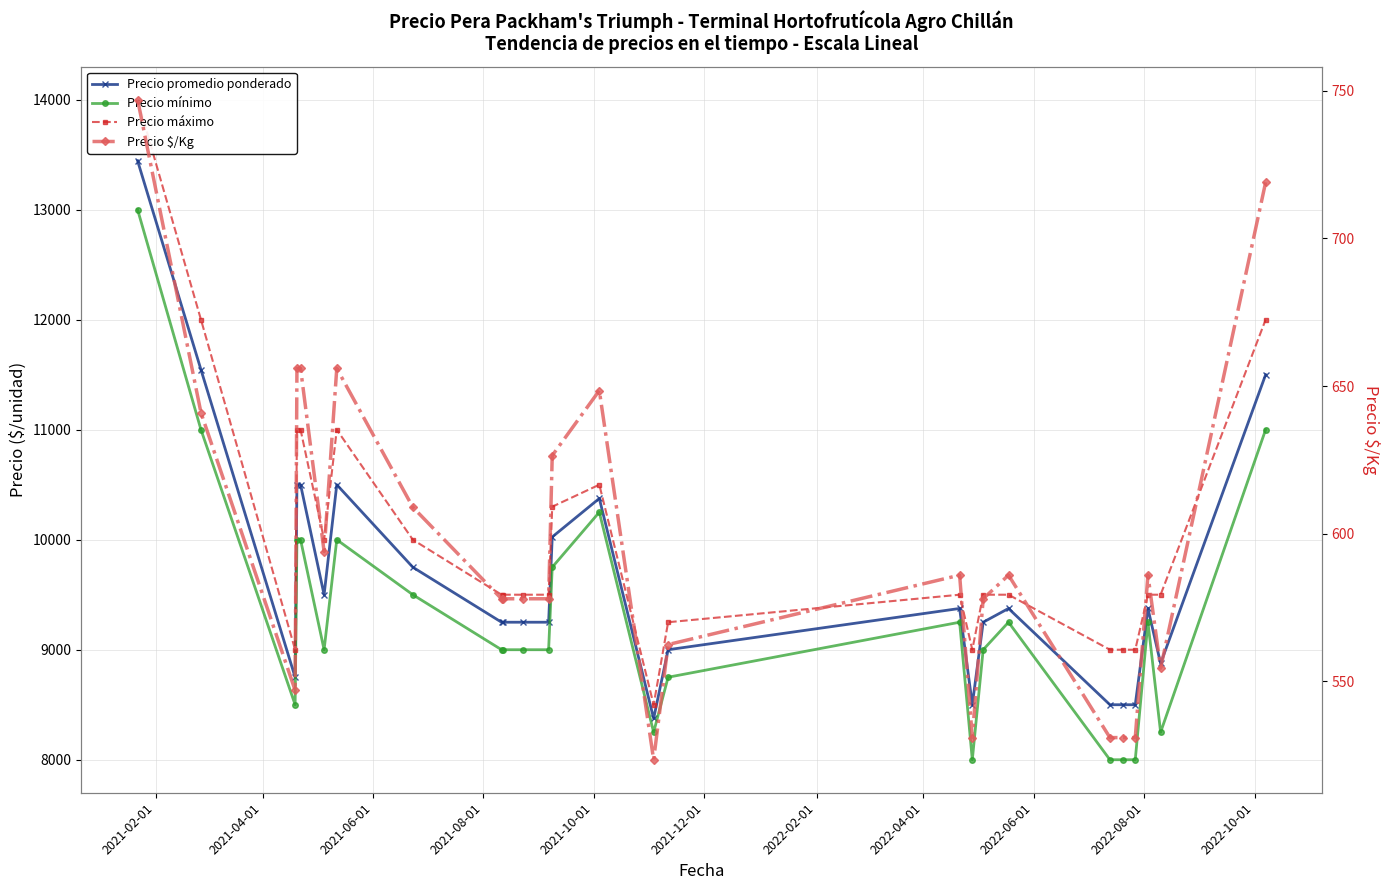

What is the sum of all Precio máximo values?

260050.0